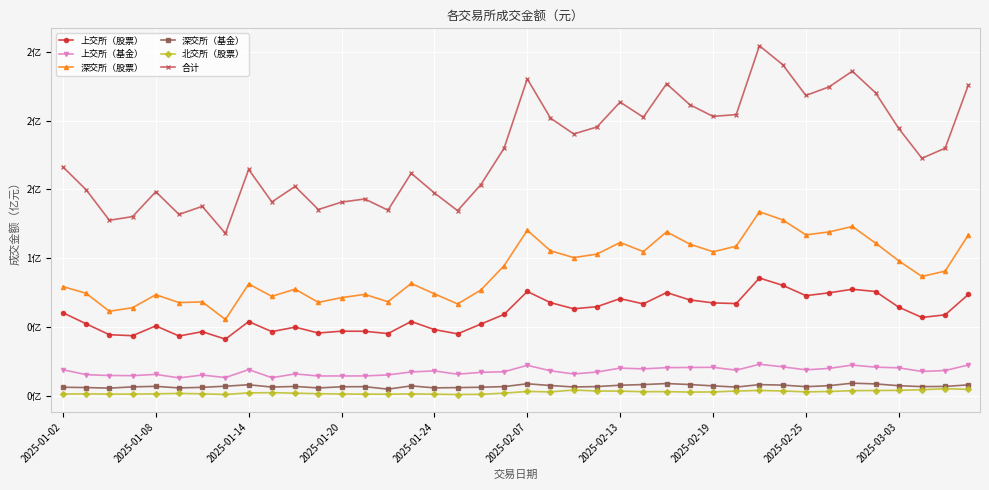

What are all the series names shown in the legend?

上交所（股票）, 上交所（基金）, 深交所（股票）, 深交所（基金）, 北交所（股票）, 合计